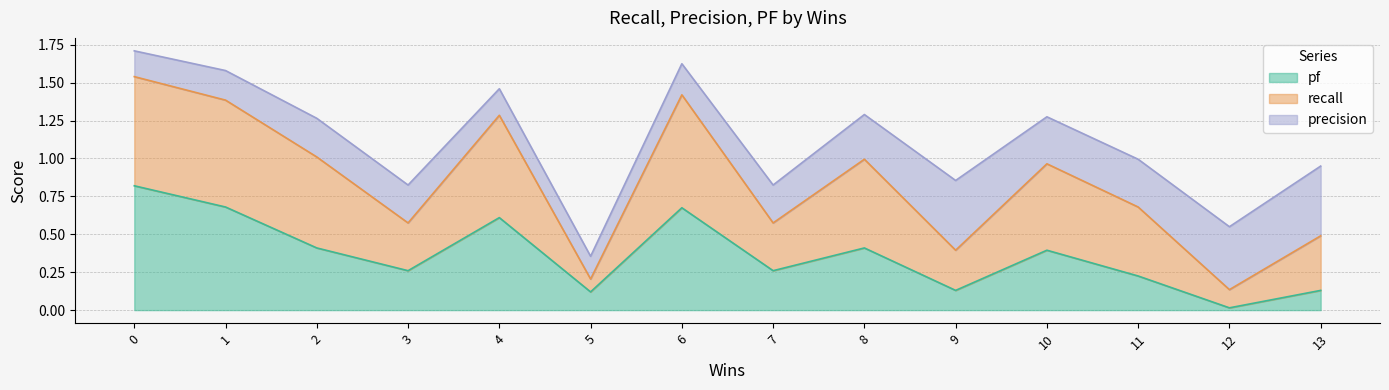

True or false: recall and pf intersect in this chart.

False